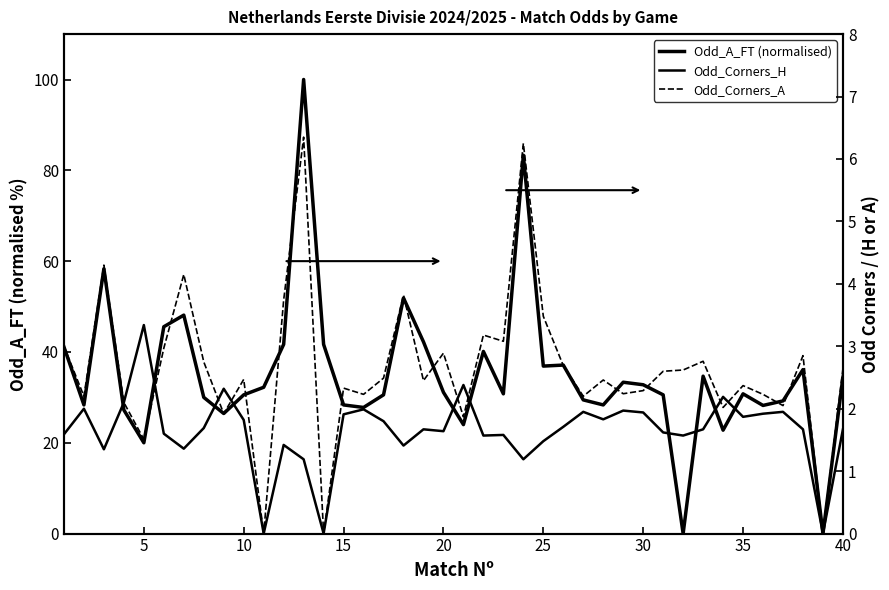

At how many categories does at least one series exceed 94?

1